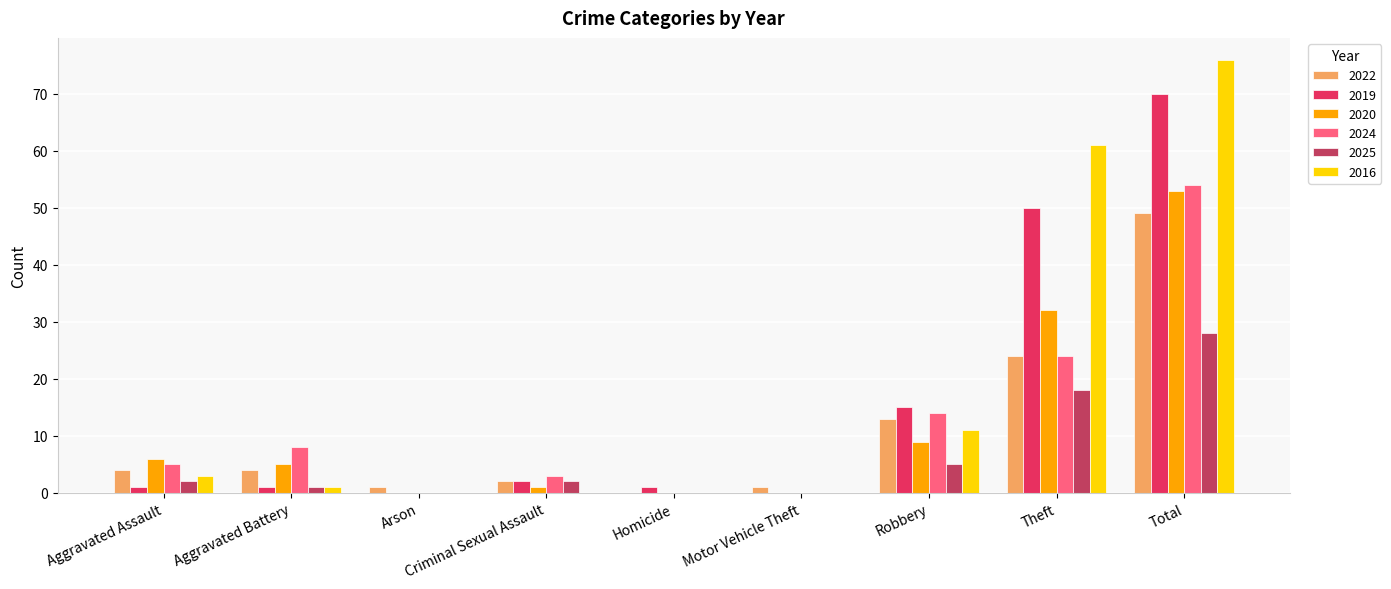

Which series has the largest range (max minus min)?

2016